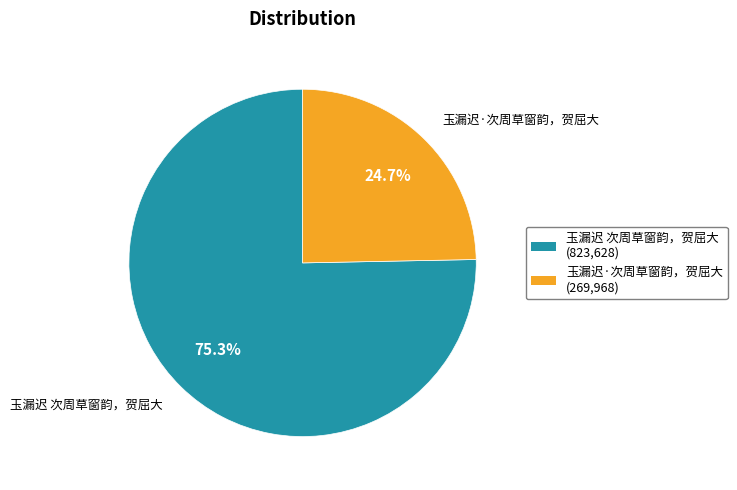

Is it true that 玉漏迟 次周草窗韵，贺屈大 is 75% of the pie?

True